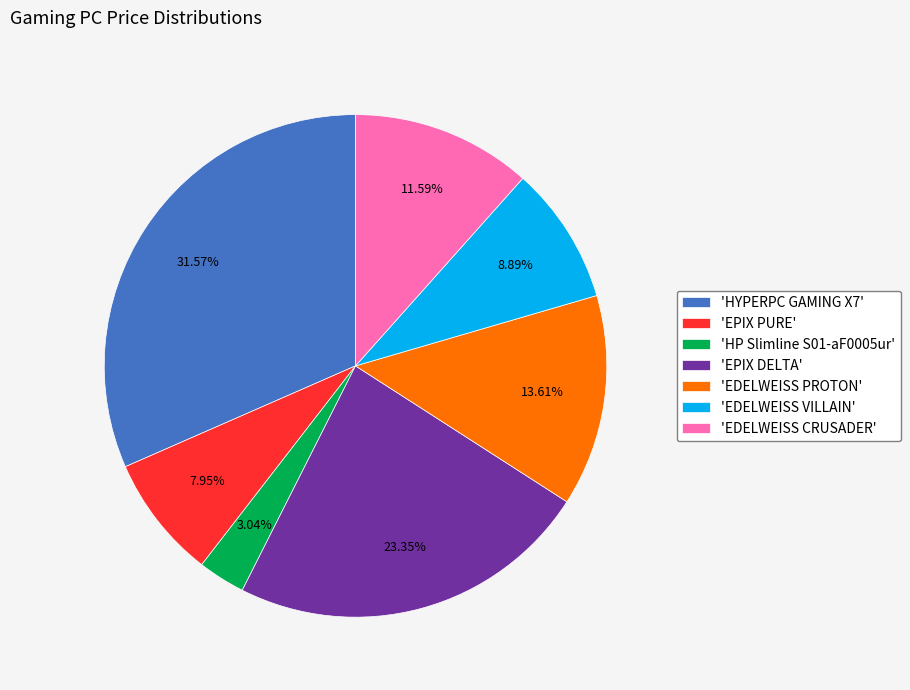

Do 'HP Slimline S01-aF0005ur' and 'EPIX DELTA' together represent more than half of the pie?

No